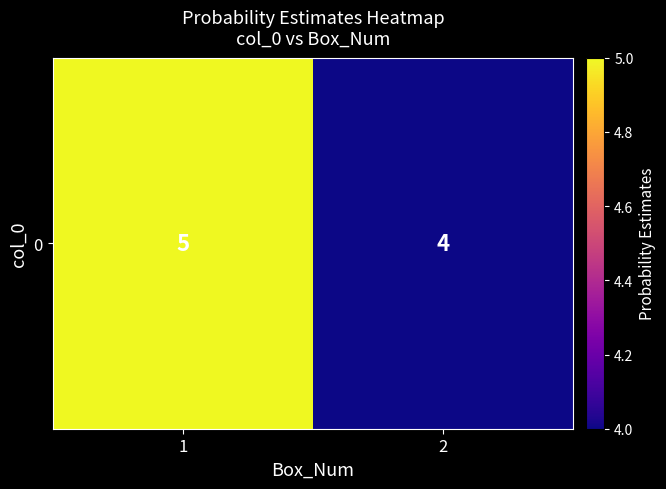

List the labels in order of value, largest first.

1, 2